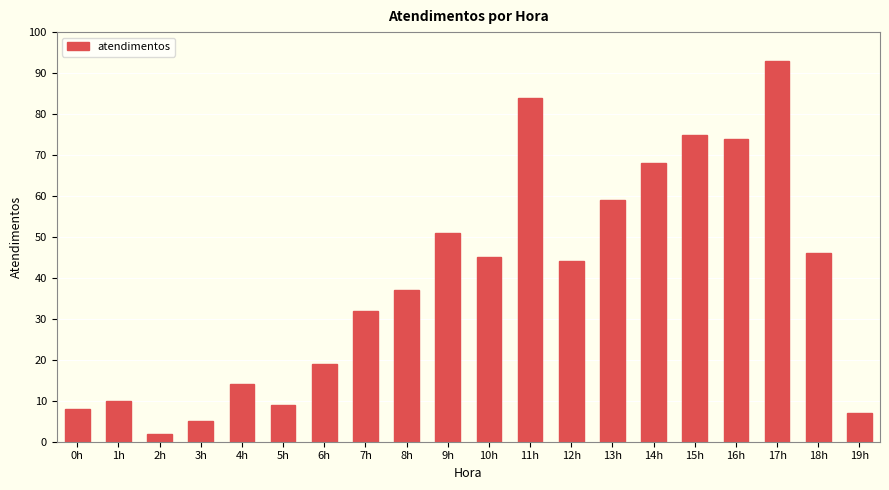

What is the change in value from 2h to 5h?

+7